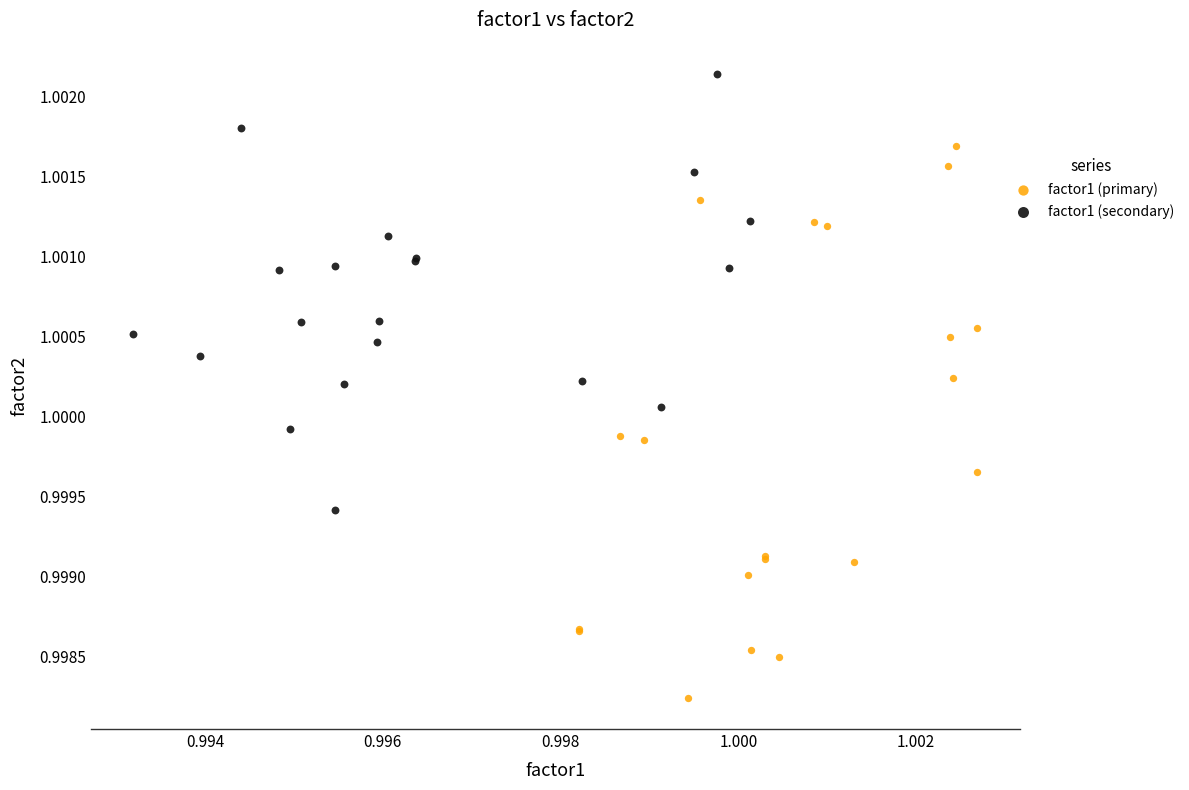

Which series has the widest spread of Y values?

factor1 (primary)